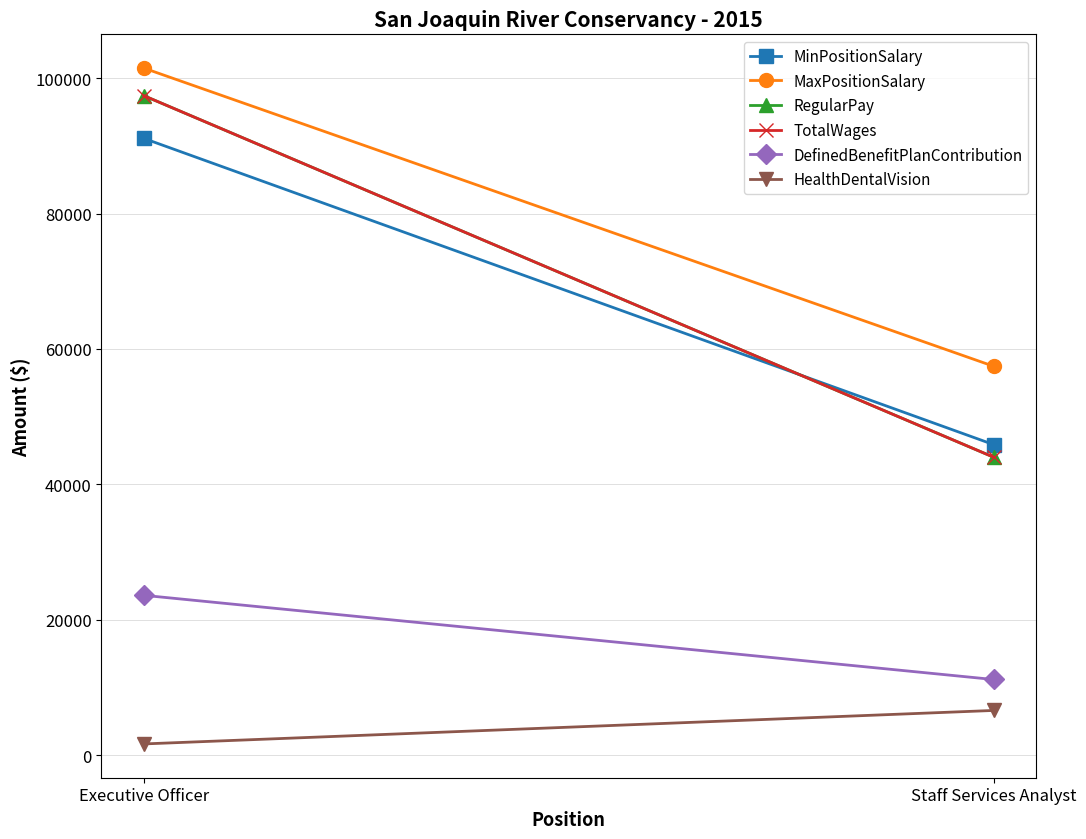

Is it true that DefinedBenefitPlanContribution equals 5099 at Staff Services Analyst?

False